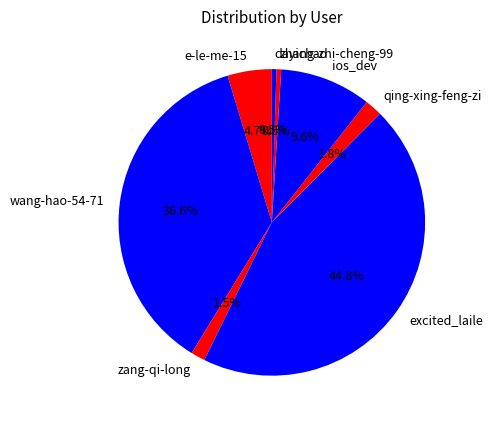

How many slices are in this pie chart?

8